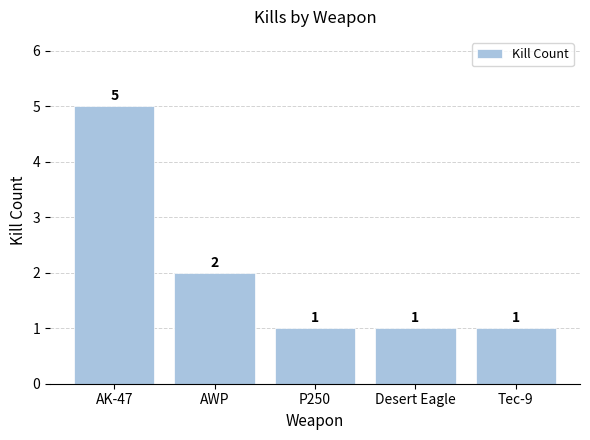

What is the value of the 5th bar from the left?

1